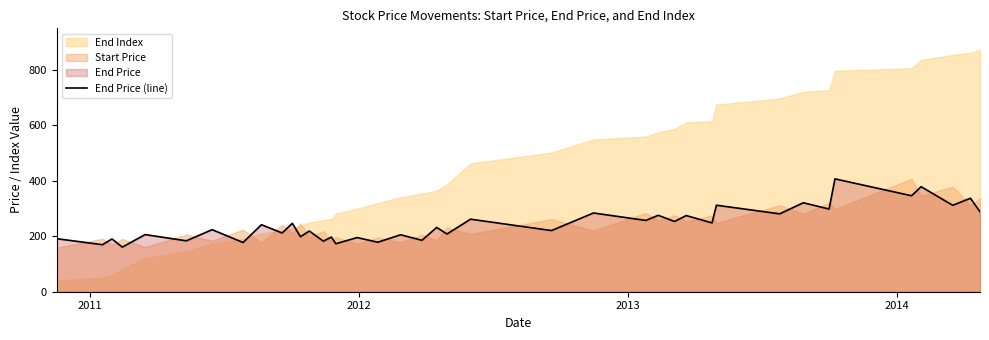

What is the value of the 16th point from the left?

173.1